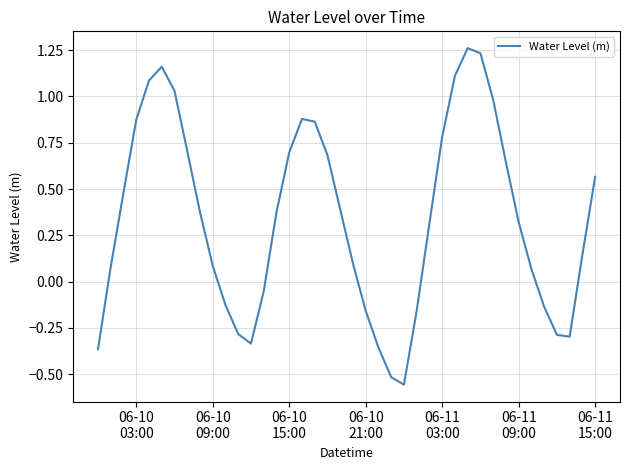

Does the chart have visible grid lines?

Yes